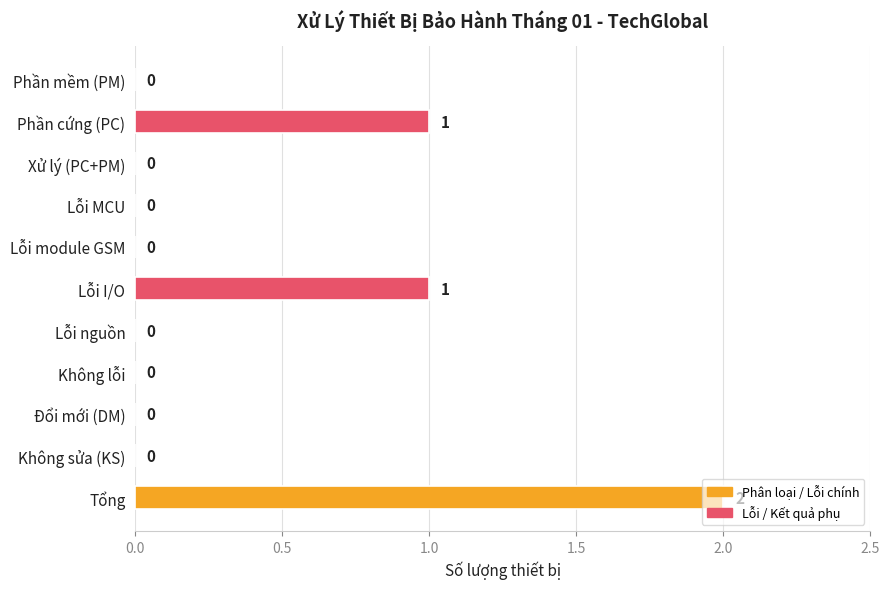

What is the sum of all values?

4